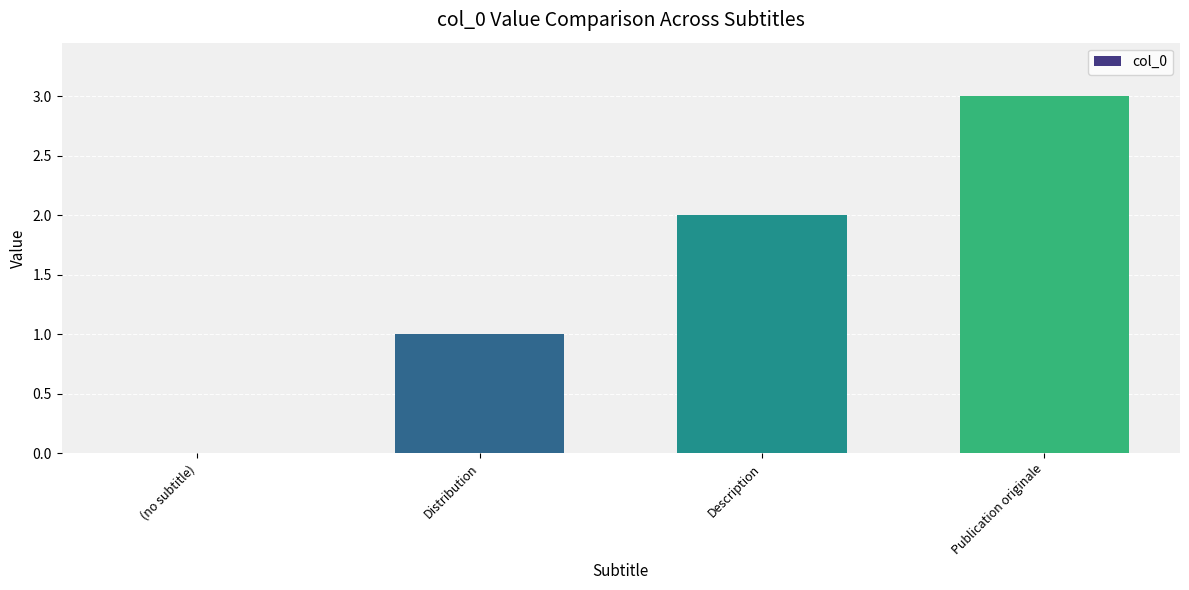

How many series are shown in this chart?

1